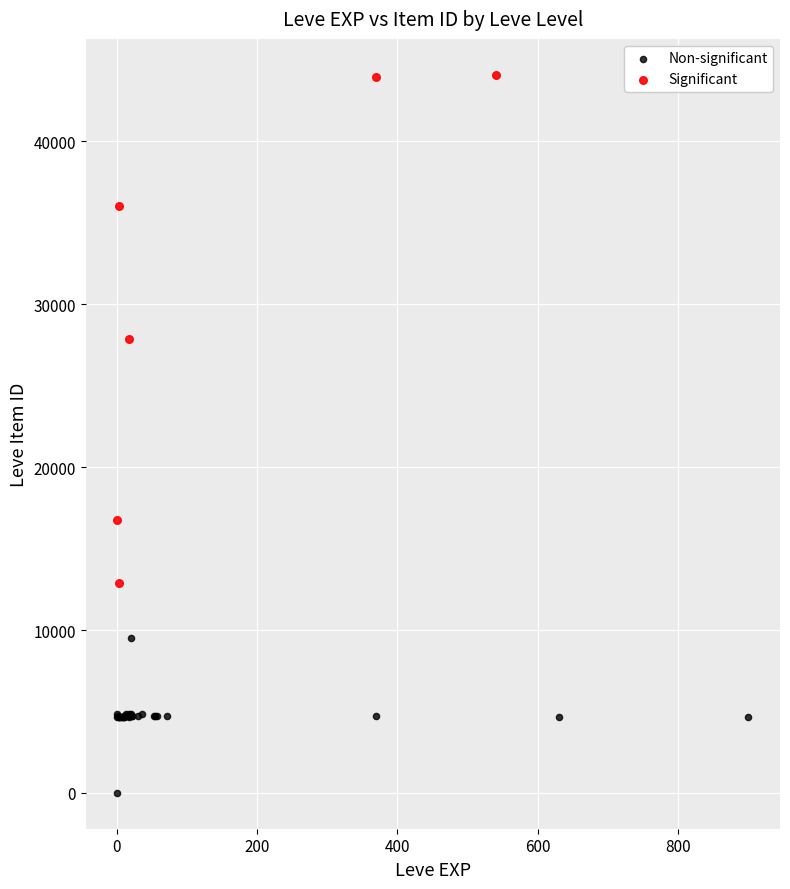

Which series contains the highest Y value?

Significant